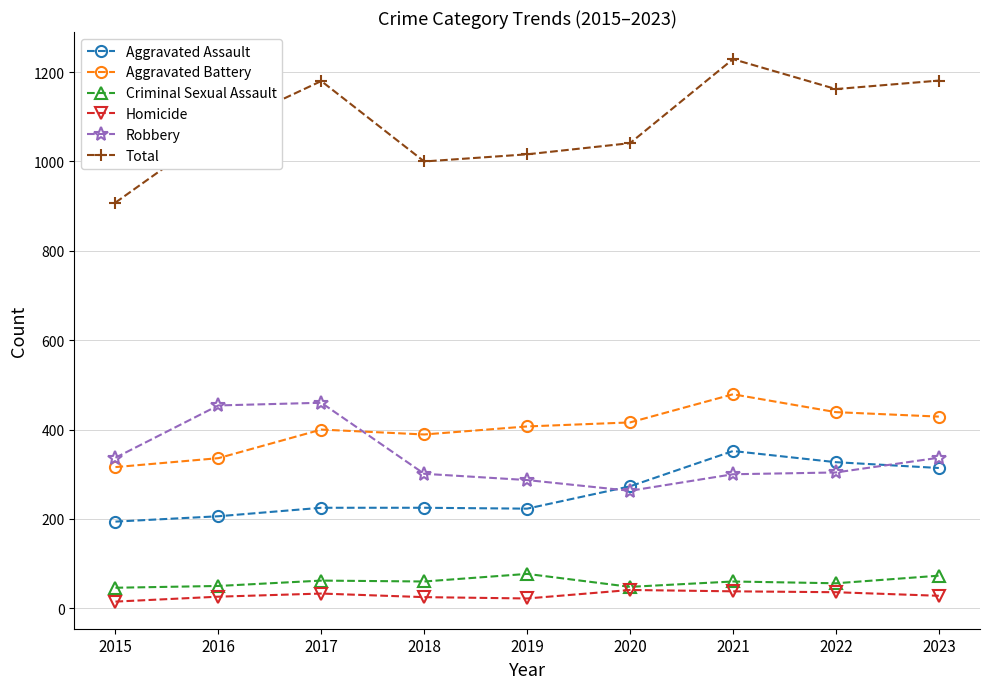

Is the value of Aggravated Assault at 2022 greater than the value of Homicide at 2022?

Yes